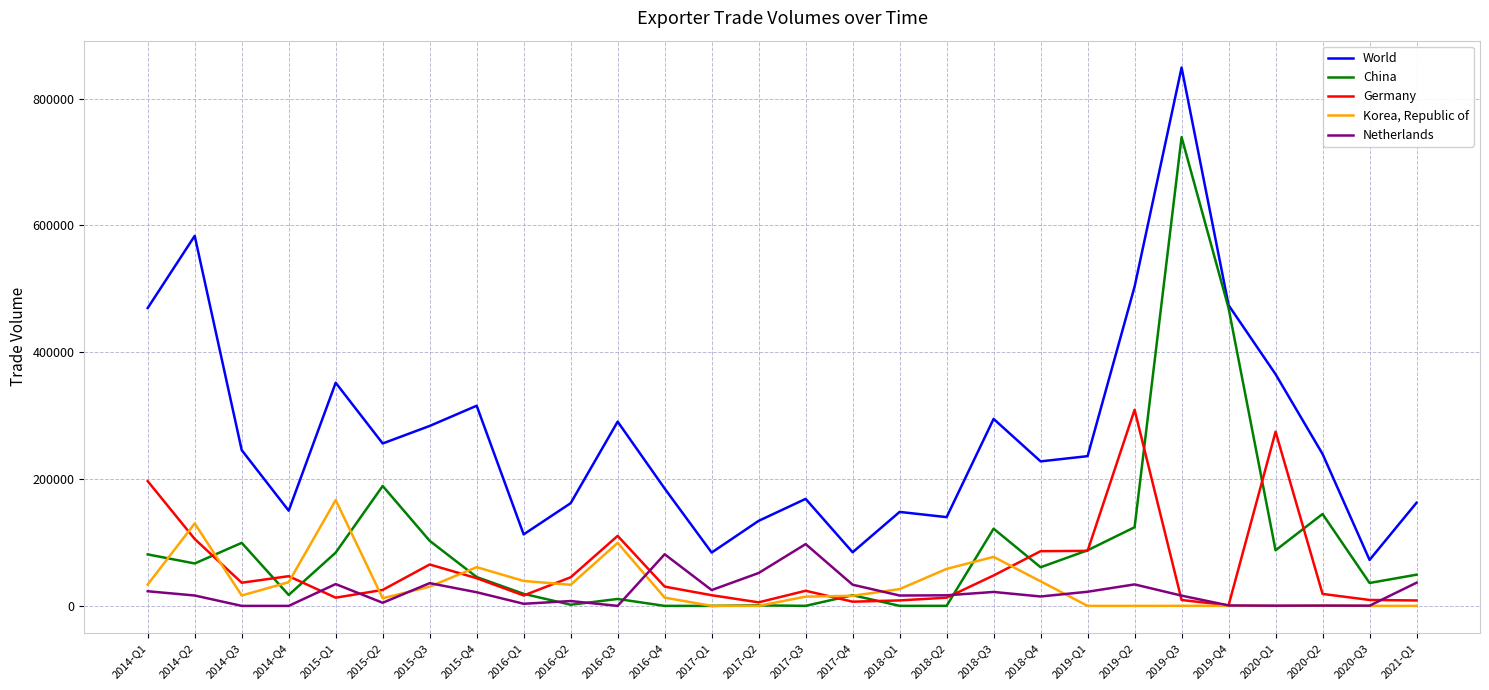

At which category is the sum across all series the highest?

2019-Q3